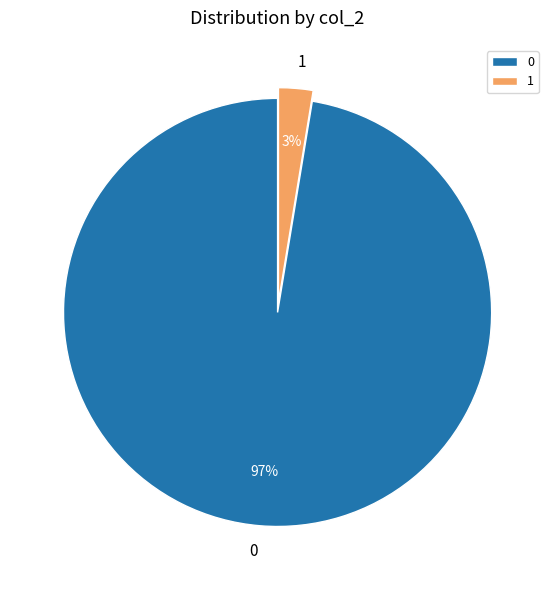

Is it true that 0 is 84% of the pie?

False